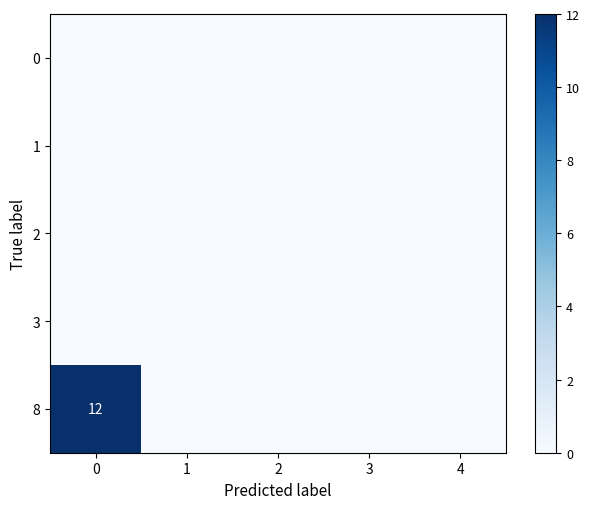

Is it true that 8 equals 12 at 0?

True